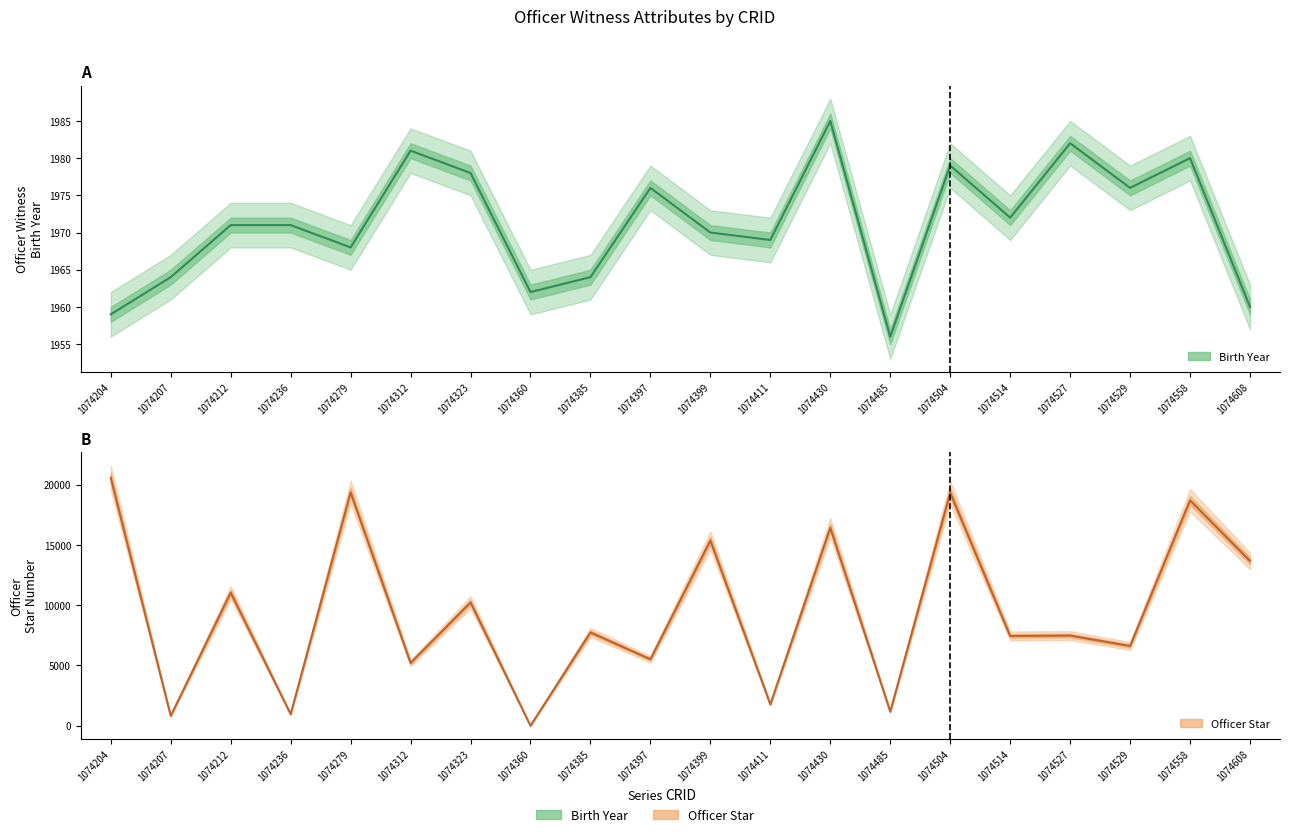

Does the chart have visible grid lines?

No